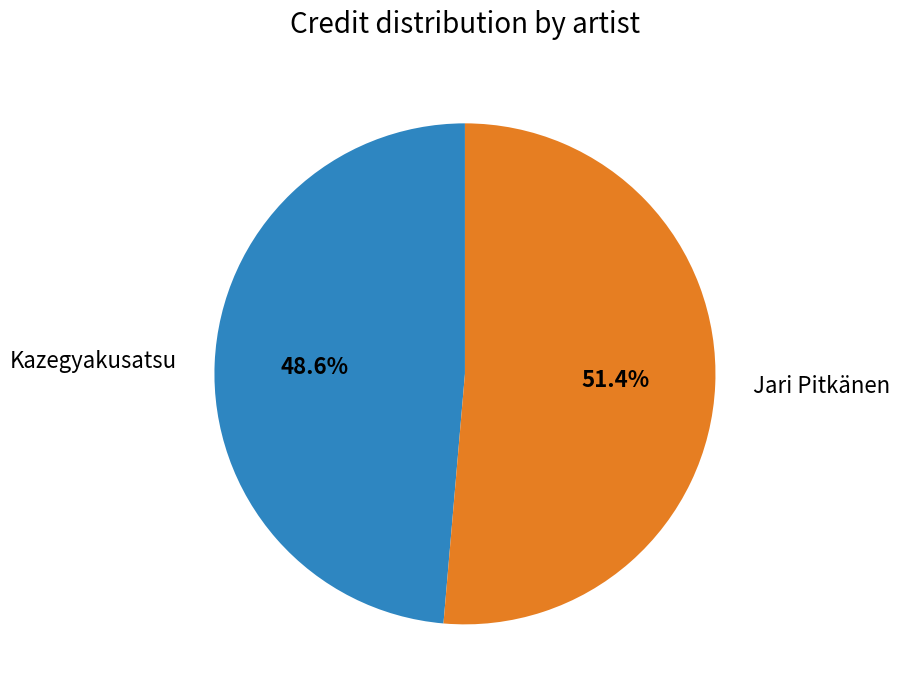

True or false: Jari Pitkänen accounts for 64% of the total.

False